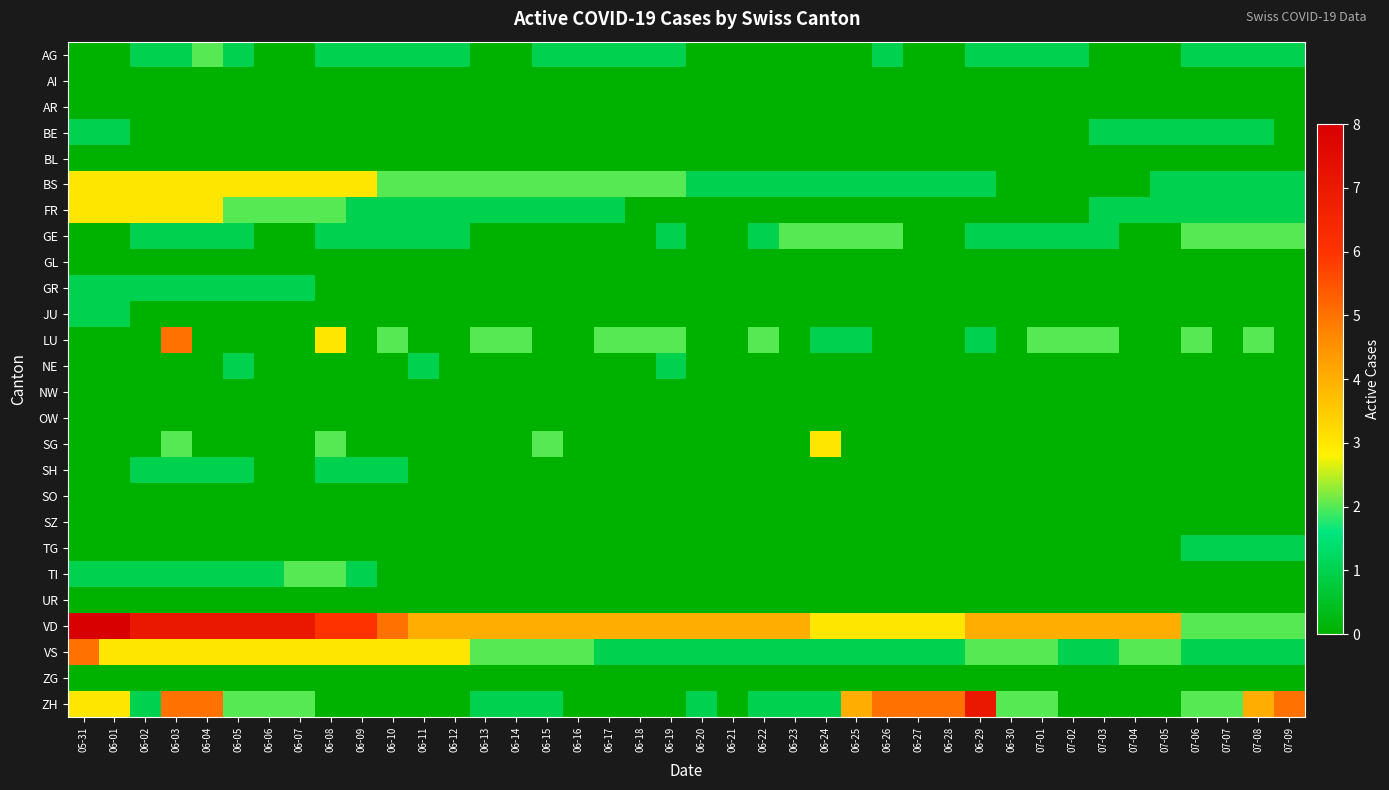

Which series has the largest range (max minus min)?

ZH